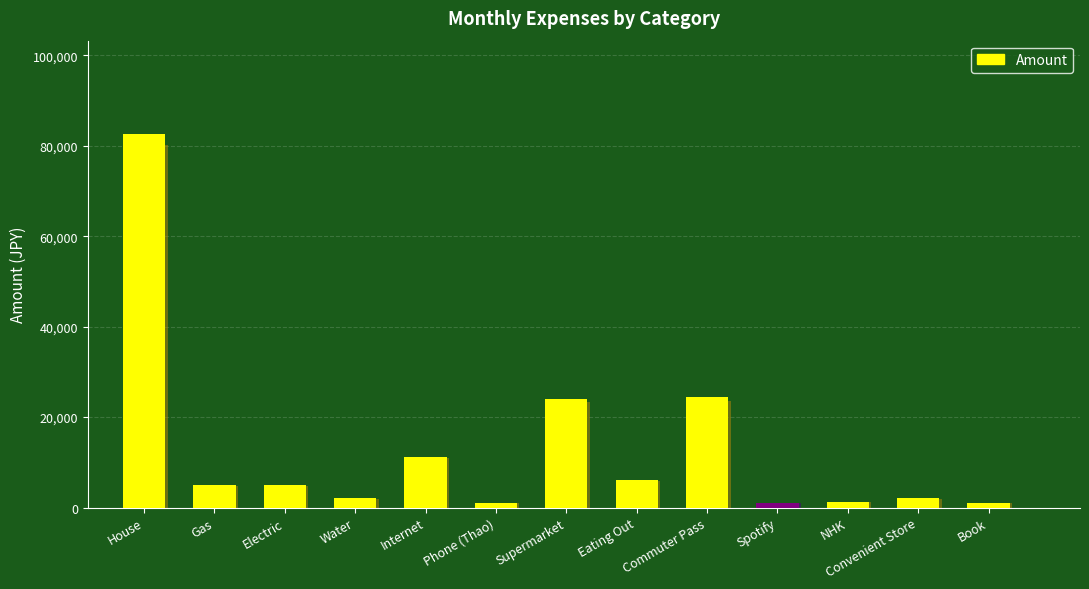

What is the average value?

12807